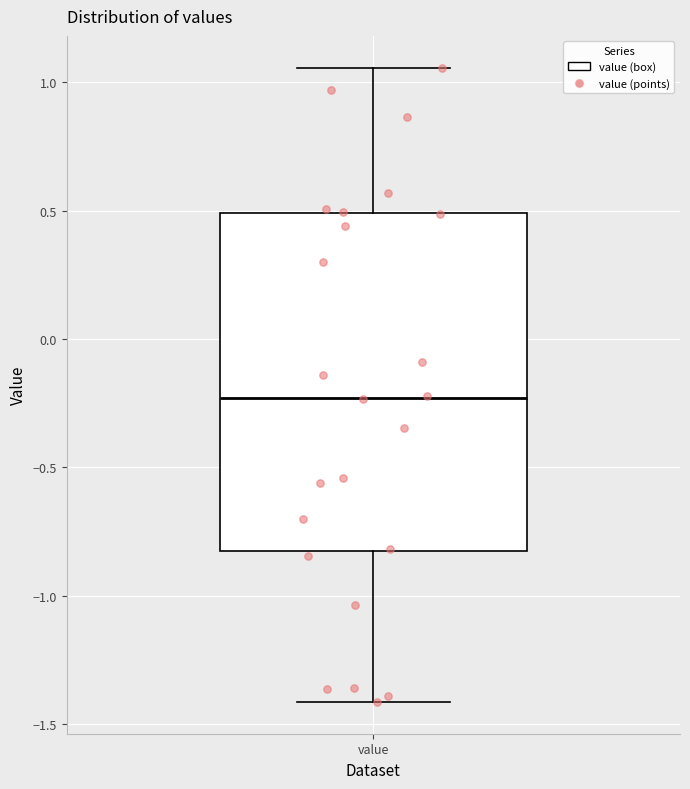

Transcribe this box plot: give where the median line is, the range the box spans, and where the two whiskers end, as read against the y-axis. The values are not printed on the chart, so give them approximately, as read against the axis.

median -0.25, box -0.85 to 0.50, whiskers -1.40 to 1.05